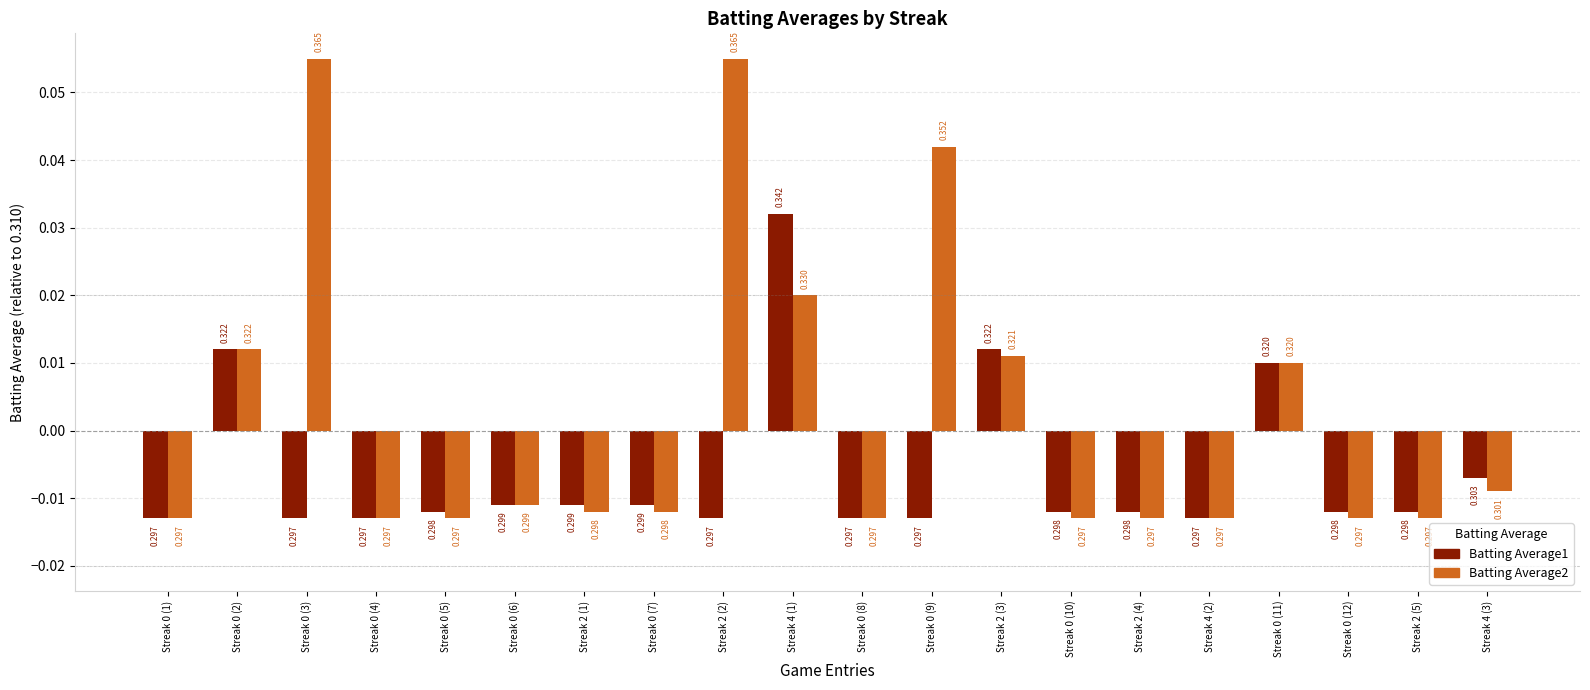

List the series in order of their peak value, lowest first.

Batting Average1, Batting Average2